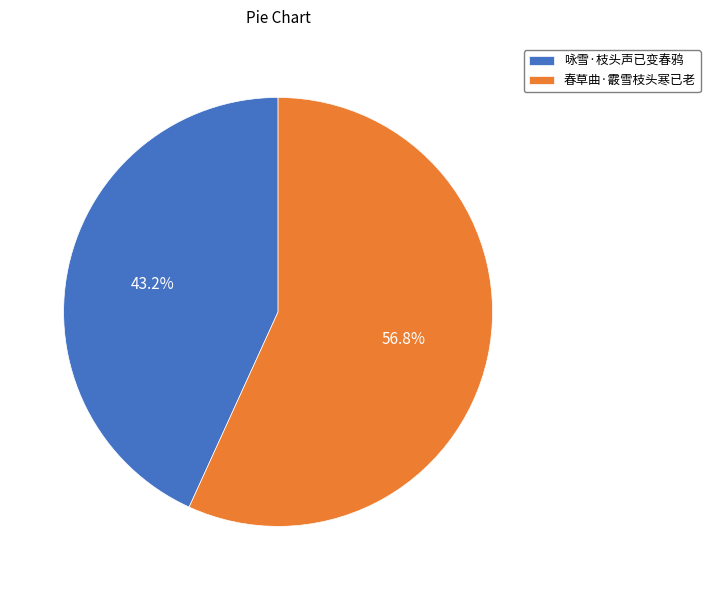

Is there a majority slice in this chart?

Yes